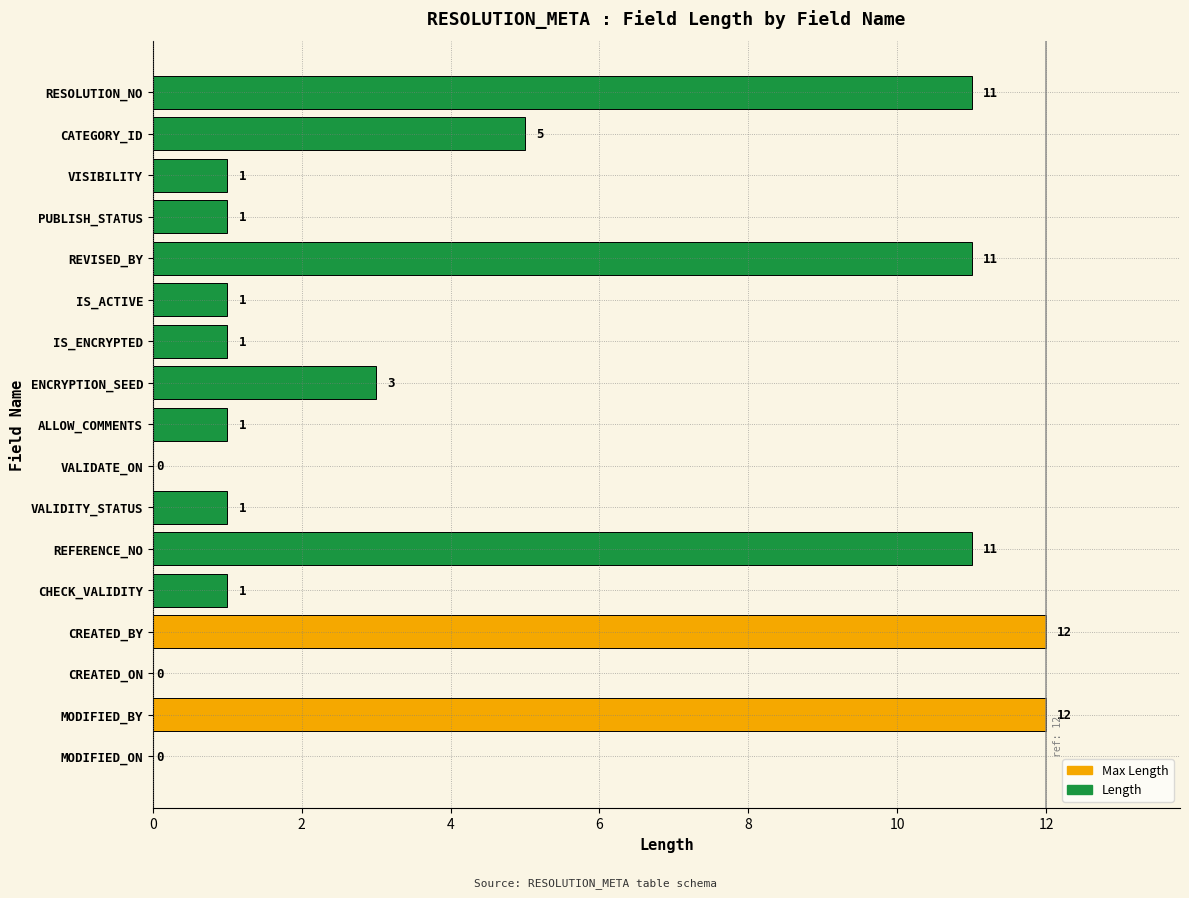

What is the ratio of the value at REFERENCE_NO to the value at CATEGORY_ID?

2.2